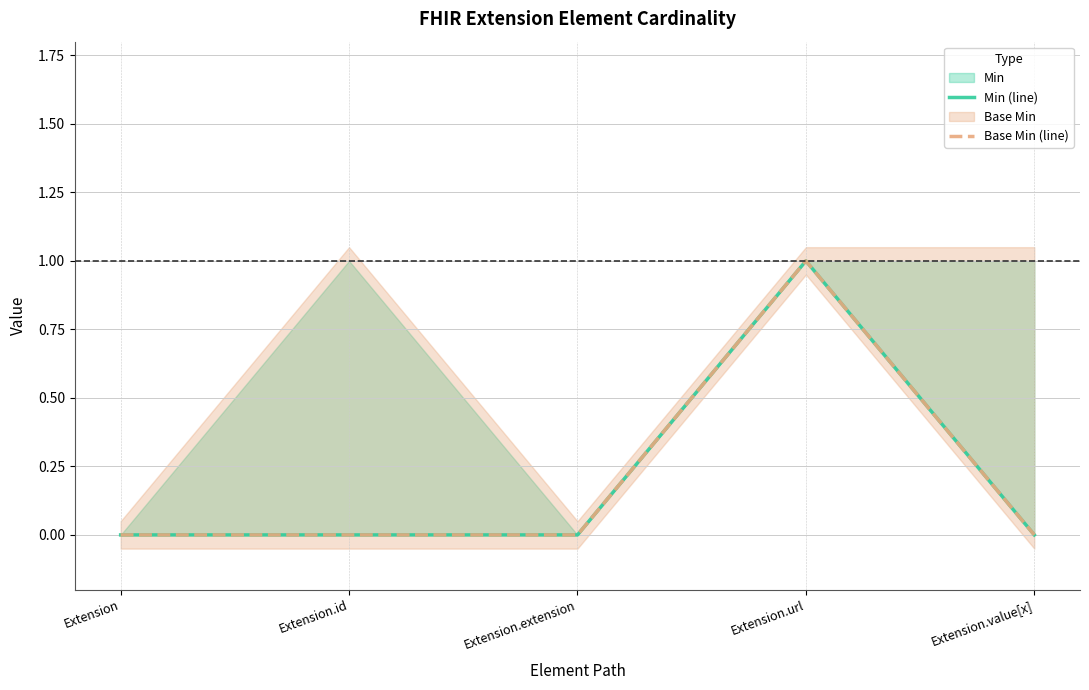

The value of Min (line) at Extension.extension is 0. True or false?

True